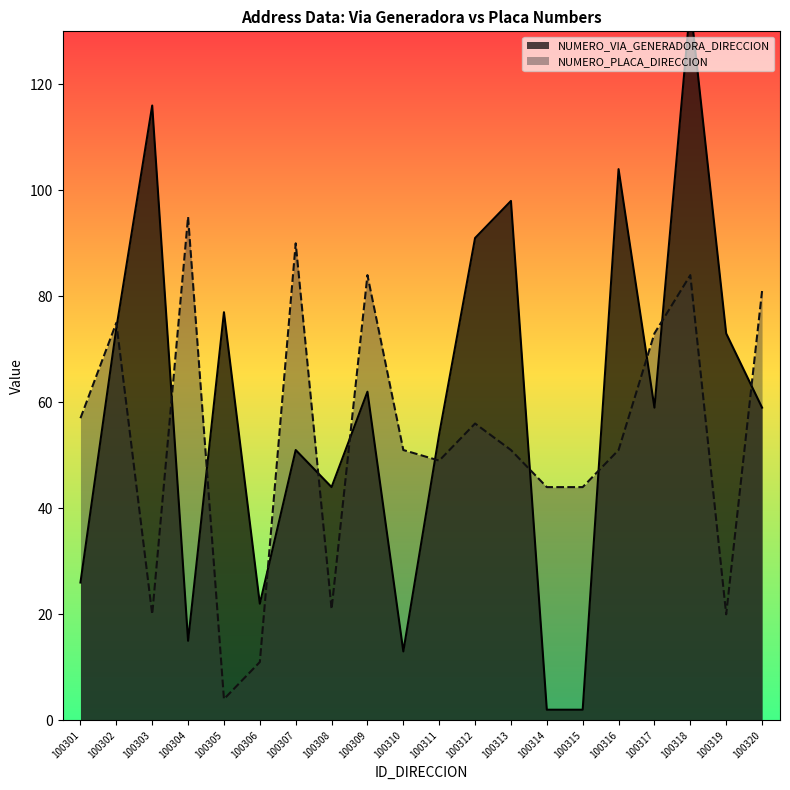

What is the difference between the NUMERO_PLACA_DIRECCION values at 100311 and 100307?

41